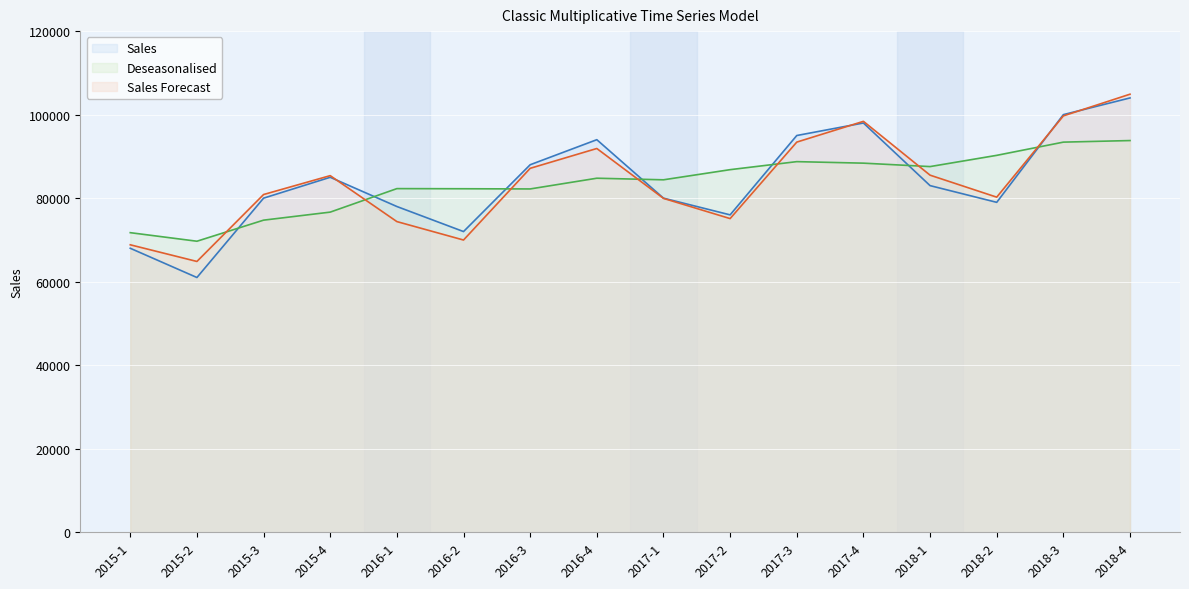

Between 2016-3 and 2016-4, which series saw the biggest shift?

Sales (line)